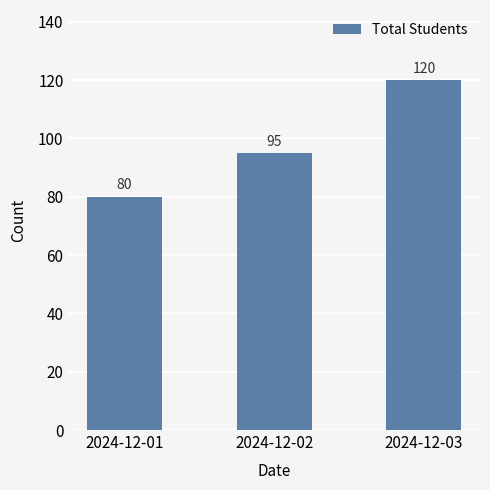

What is the ratio of the value at 2024-12-03 to the value at 2024-12-01?

1.5